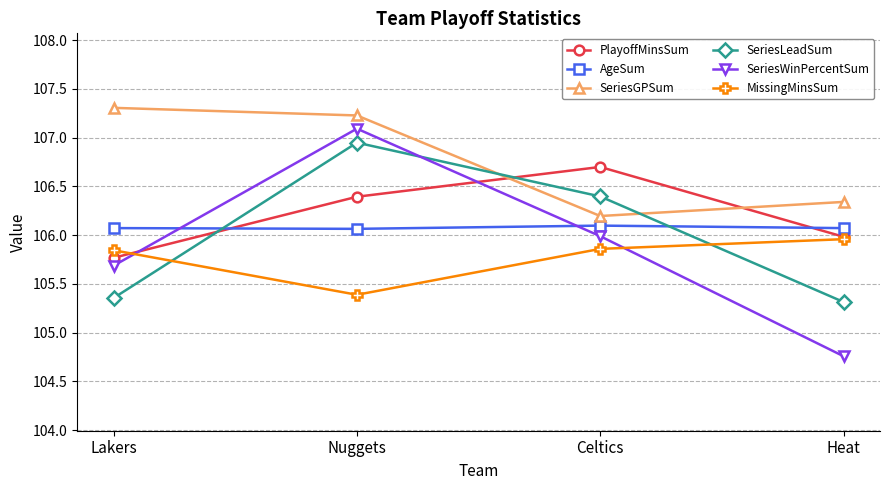

What position from the right is Heat?

1